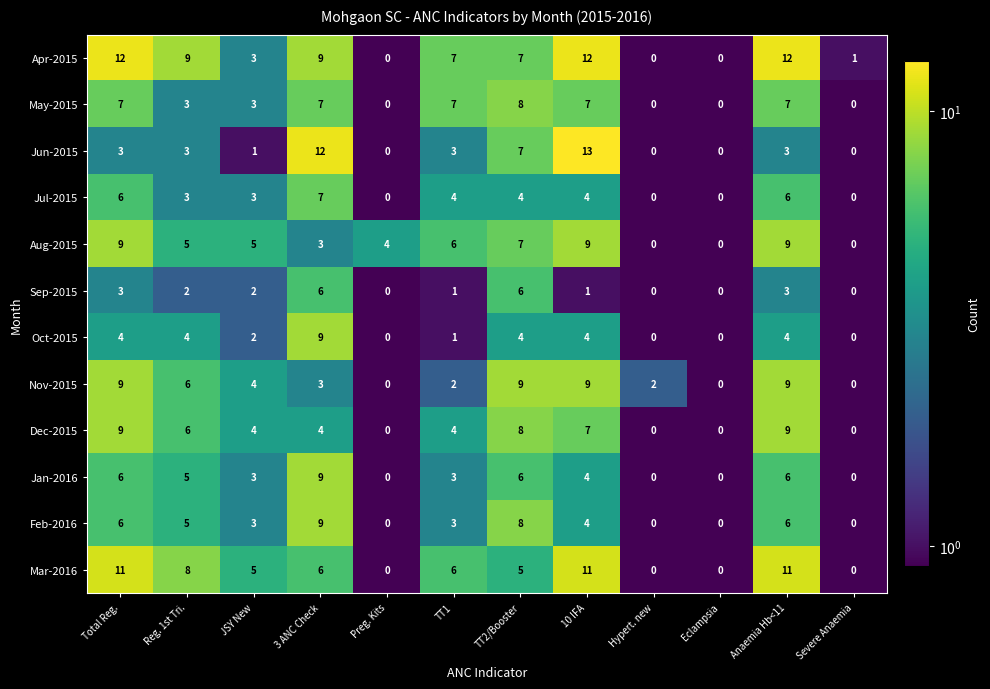

Count the Dec-2015 values in the range 0 to 8.

10